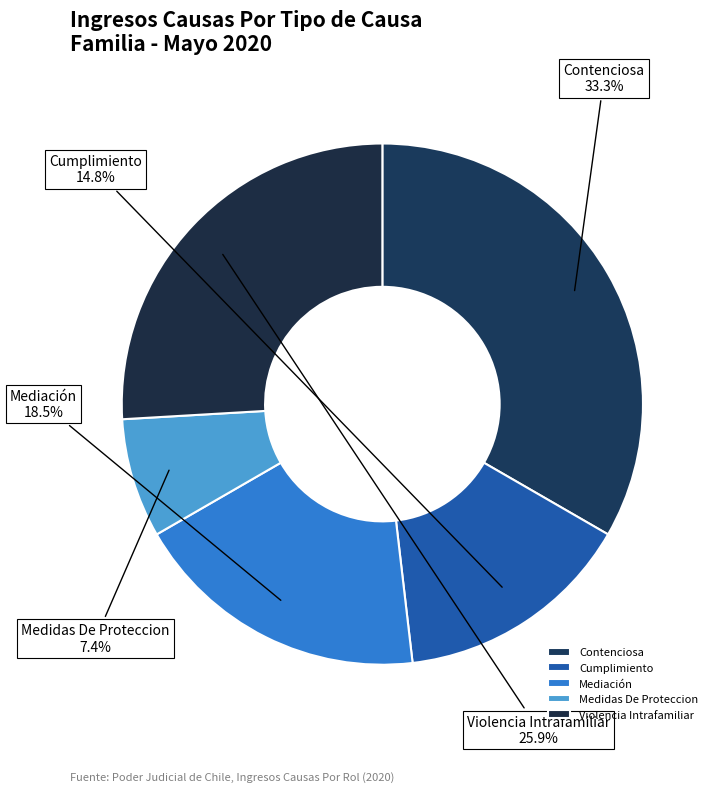

Is there a majority slice in this chart?

No